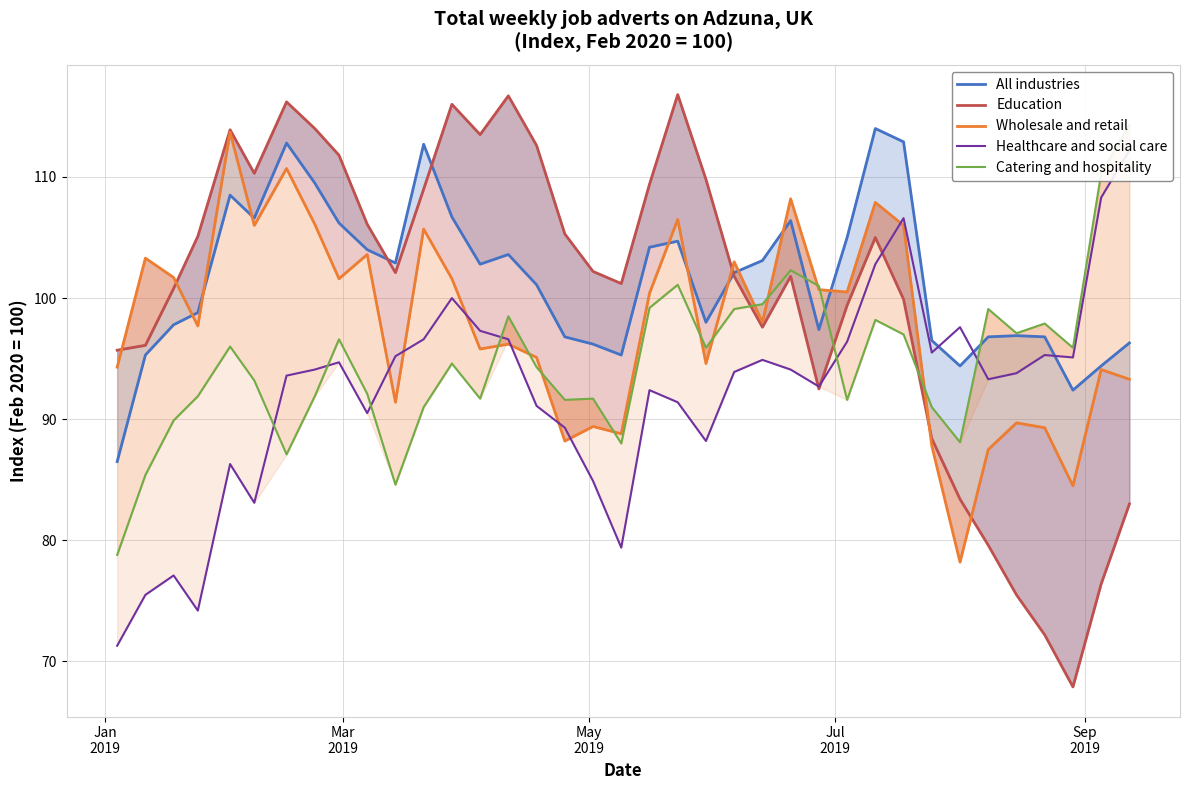

At how many categories does at least one series exceed 103?

24